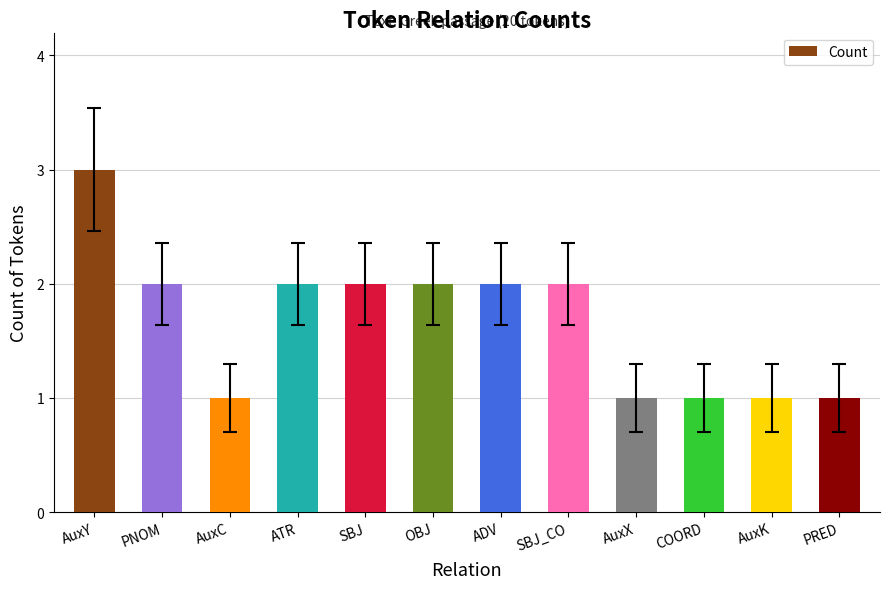

Which label corresponds to the largest value in the chart?

AuxY